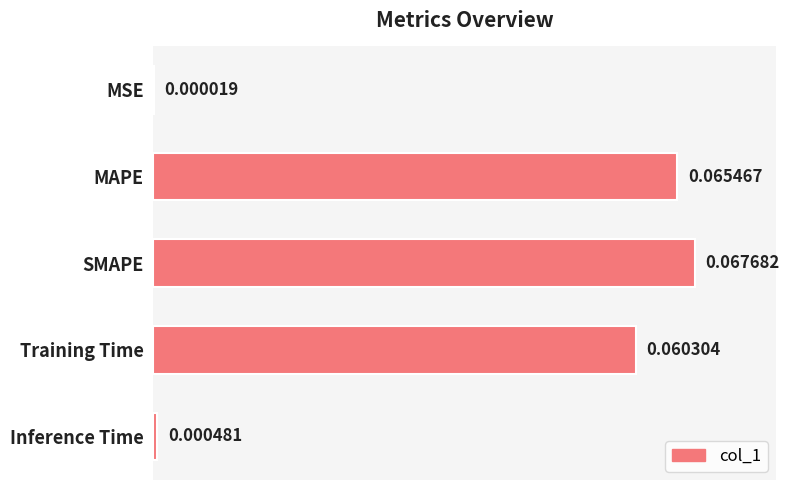

List the labels in order of value, smallest first.

MSE, Inference Time, Training Time, MAPE, SMAPE